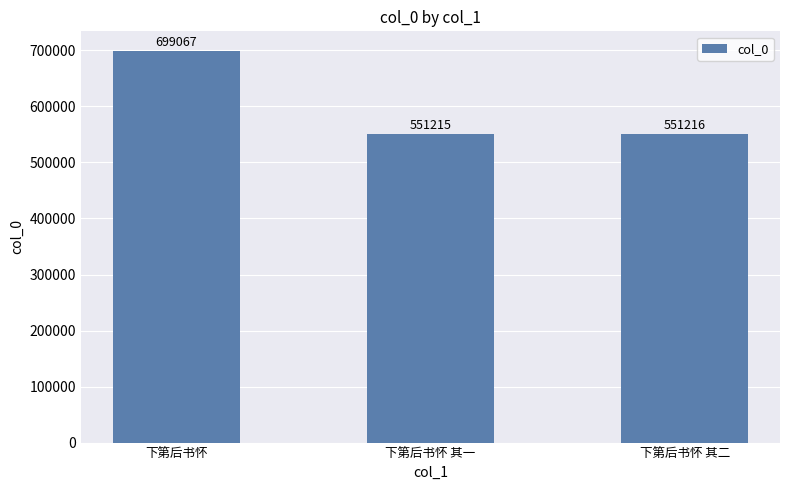

What is the maximum value shown in the chart?

699067